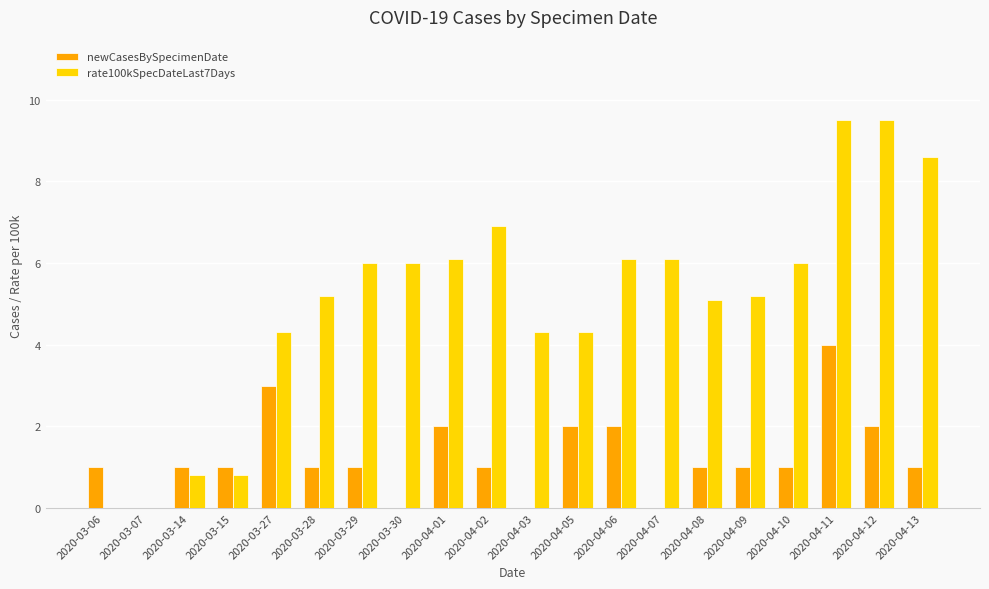

How many groups of bars are there?

20